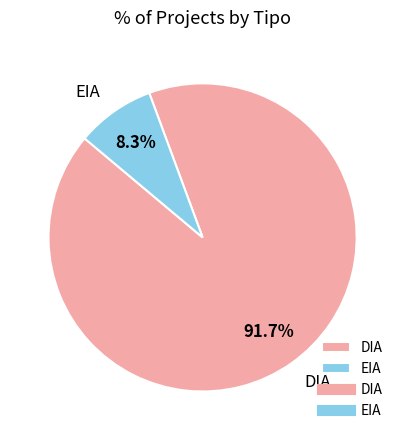

Between EIA and DIA, which is larger?

DIA